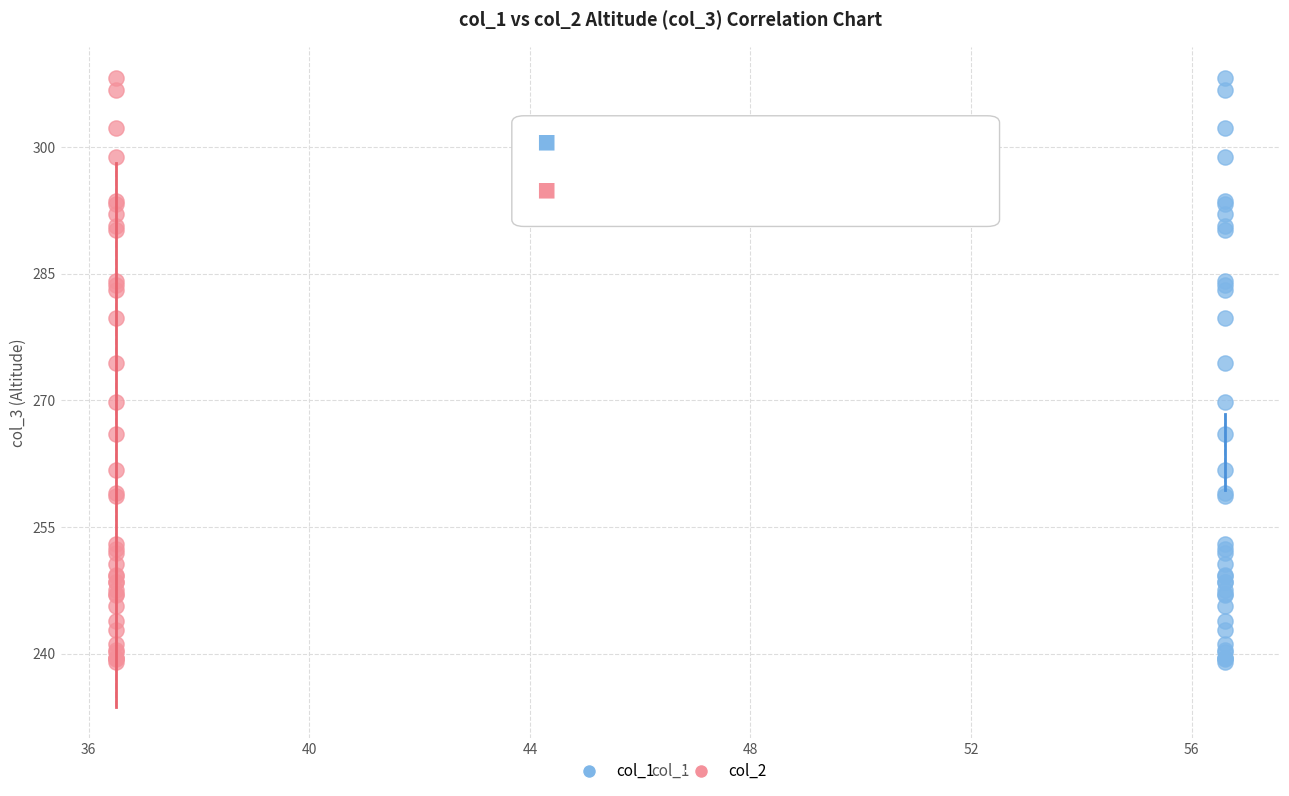

What are all the series names shown in the legend?

col_1, col_2